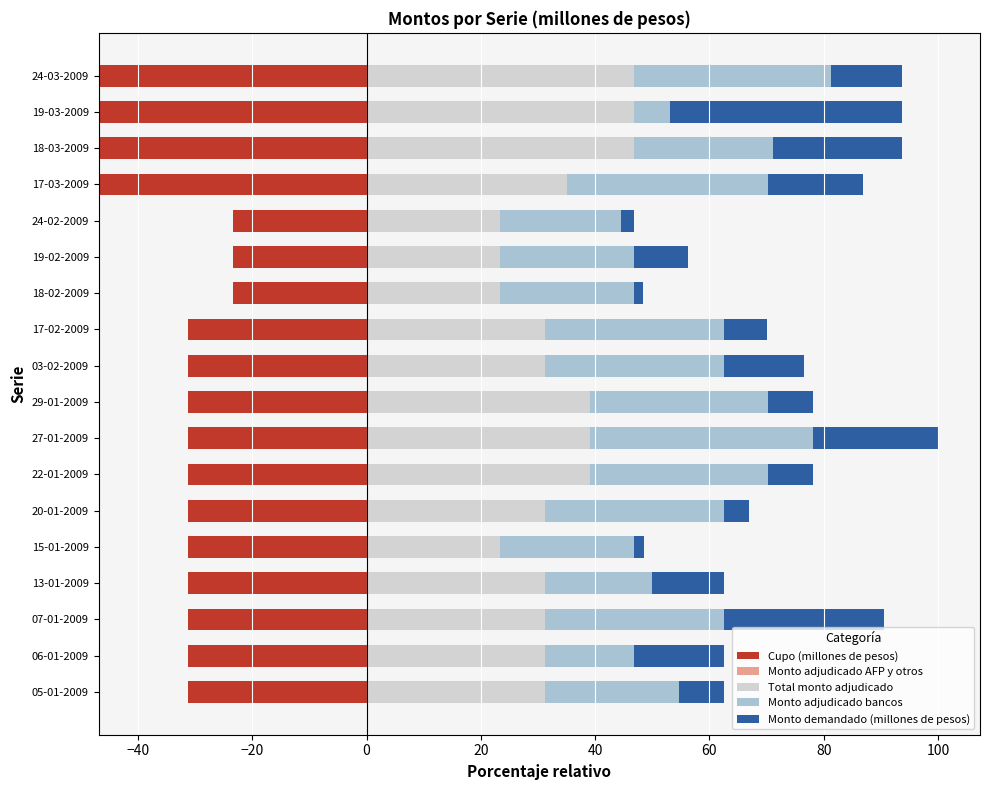

What is the total value across all series at −20?

60.0